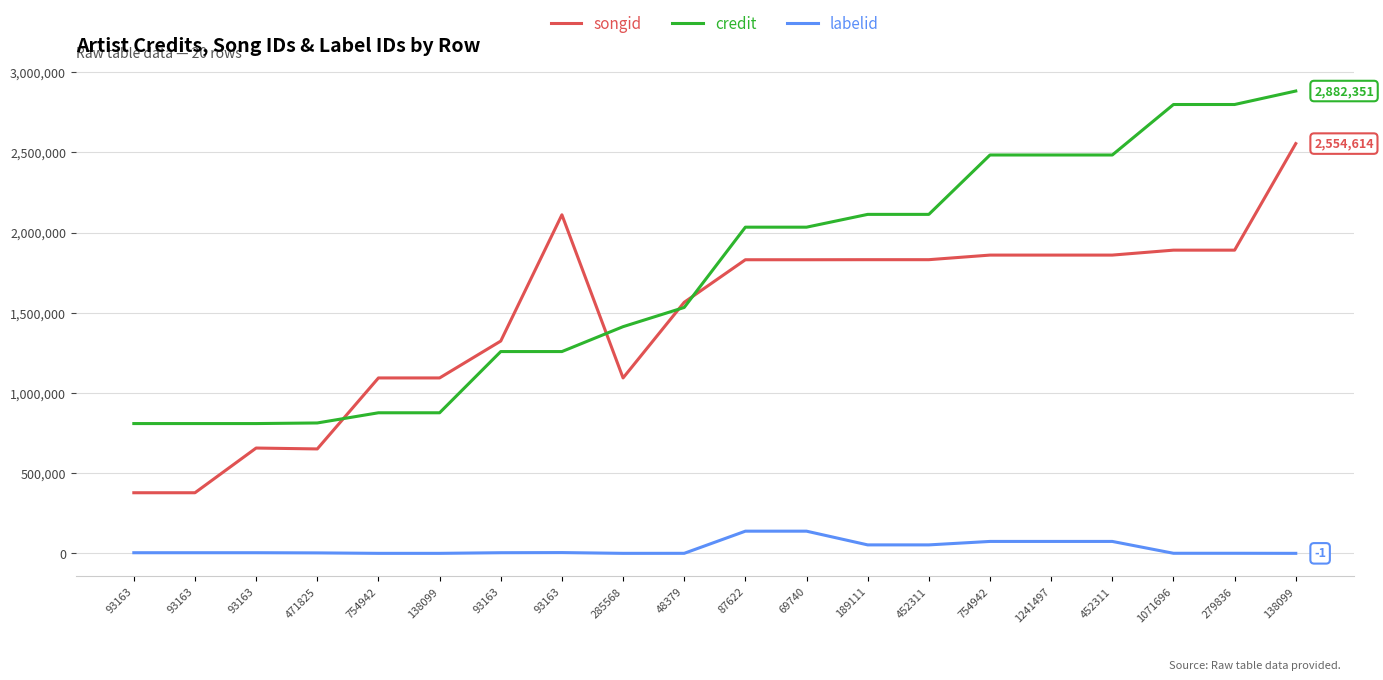

True or false: labelid has more than 0 points higher than both neighbors.

True